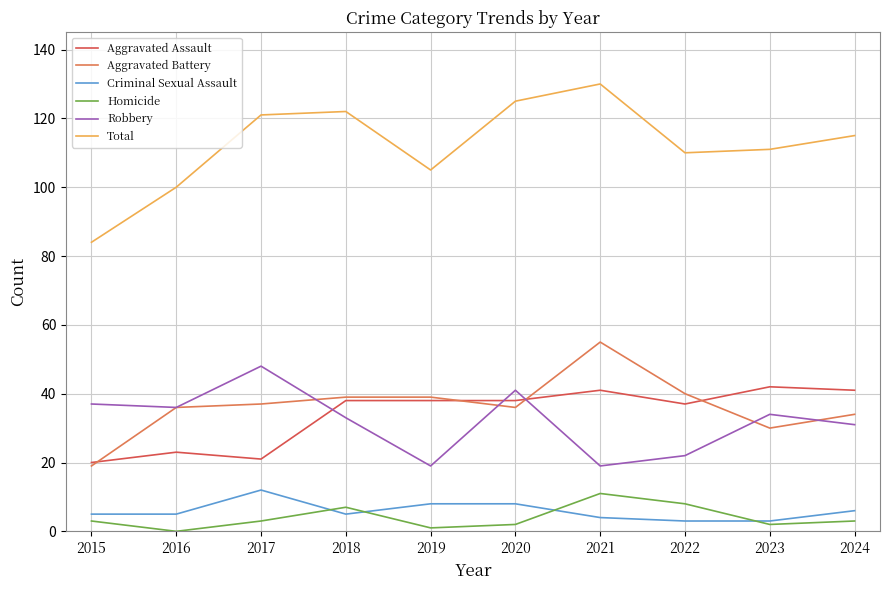

Where is the first local maximum for Criminal Sexual Assault?

2017